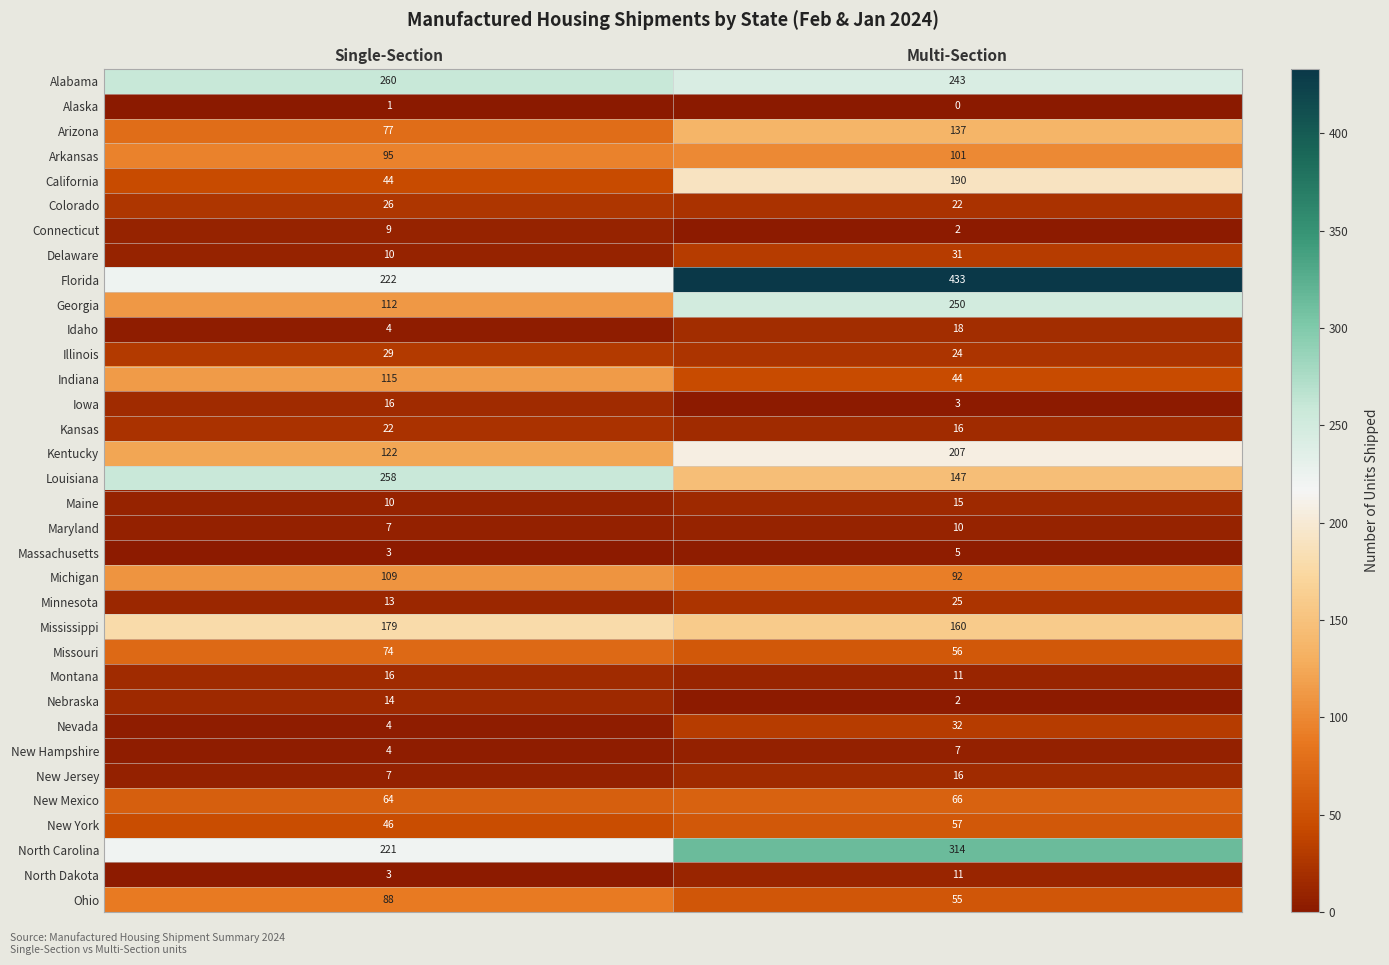

Which series has the widest spread of values?

Florida